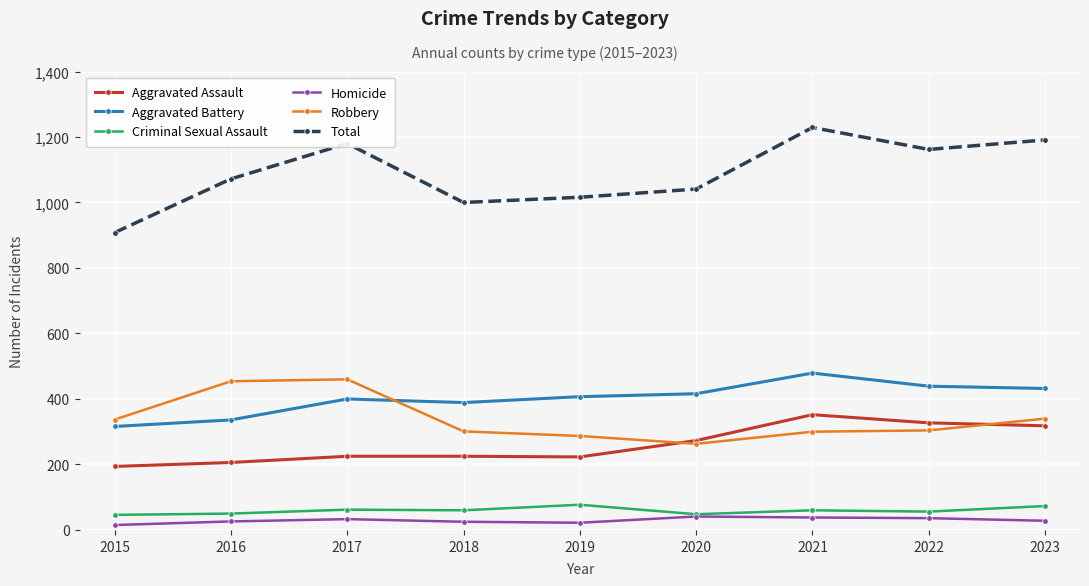

What is the highest value of the Robbery series?

460